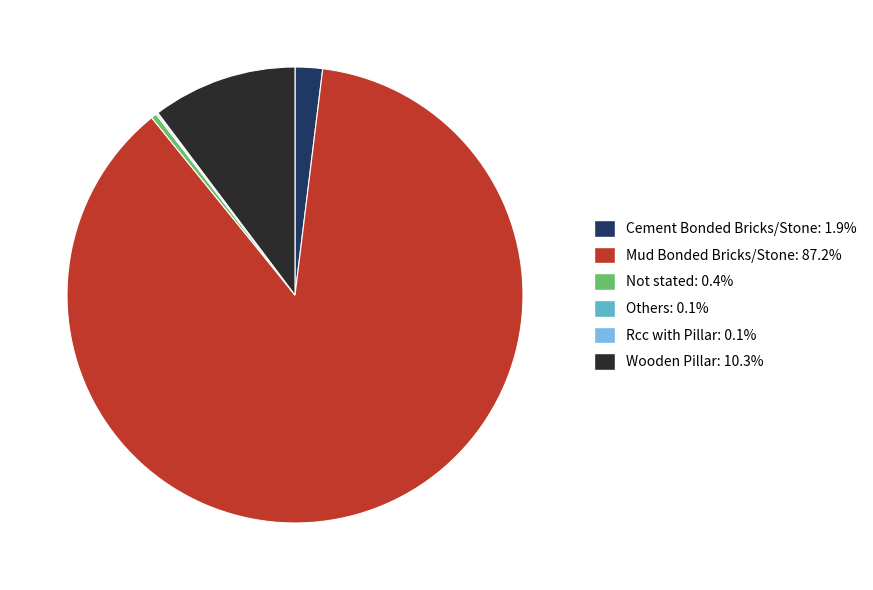

Combined, do Wooden Pillar and Not stated account for over 50%?

No